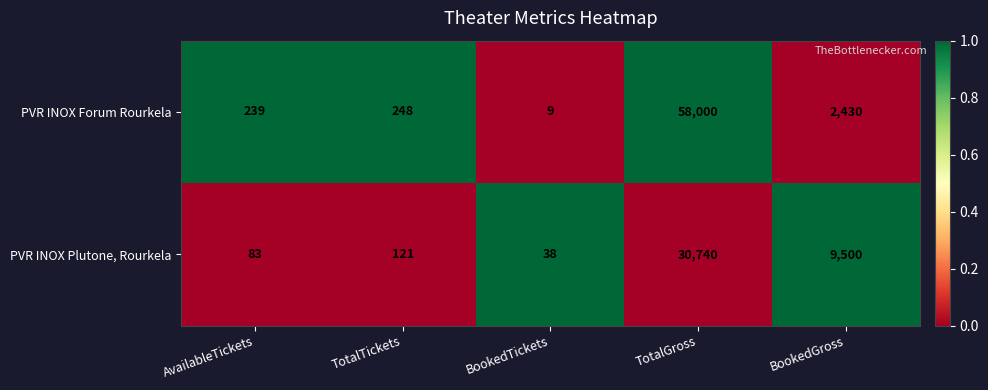

At which category is the sum across all series the highest?

TotalGross